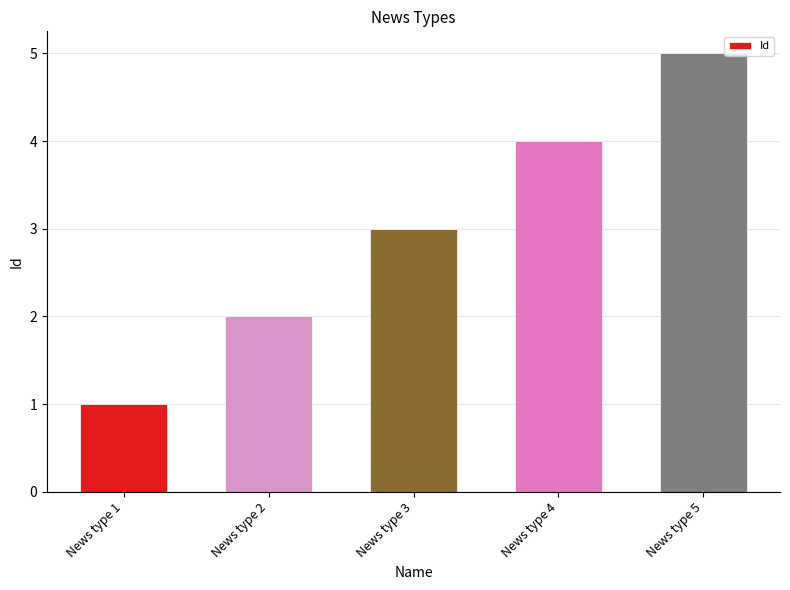

Are the bars grouped side by side (vs. stacked)?

No